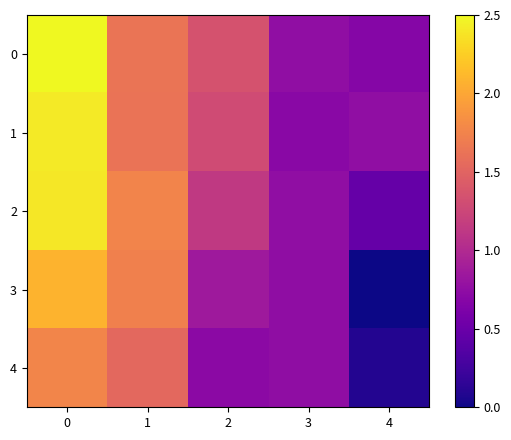

At how many categories does at least one series exceed 0?

5